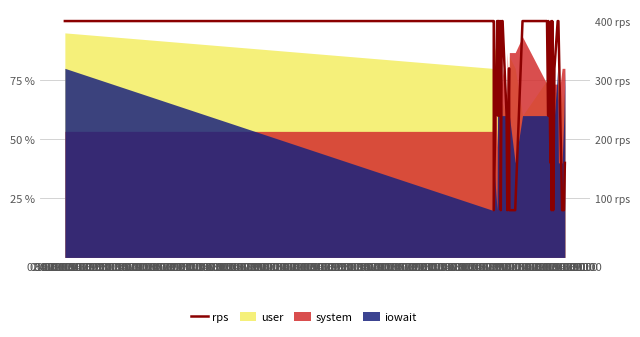

Count the values in the range 160 to 400.

31